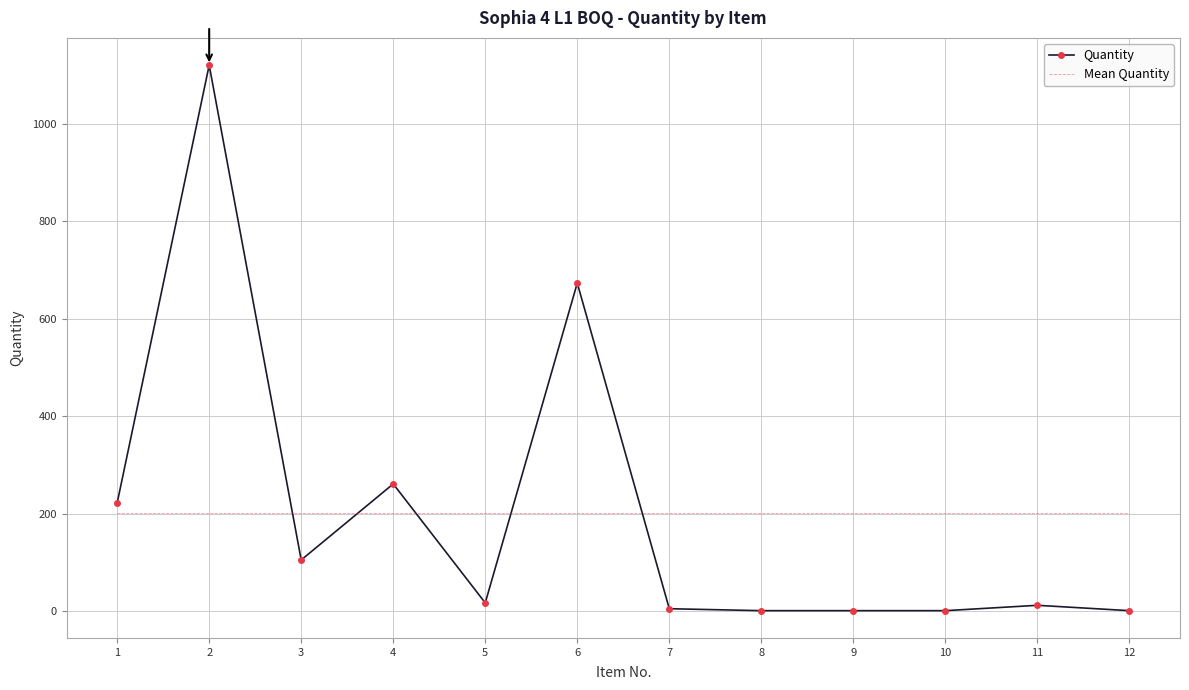

What is the sum of all Quantity values?

2419.0